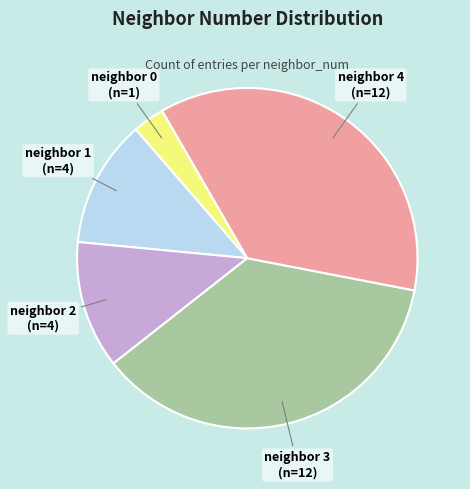

Is there any slice that represents more than half of the pie?

No